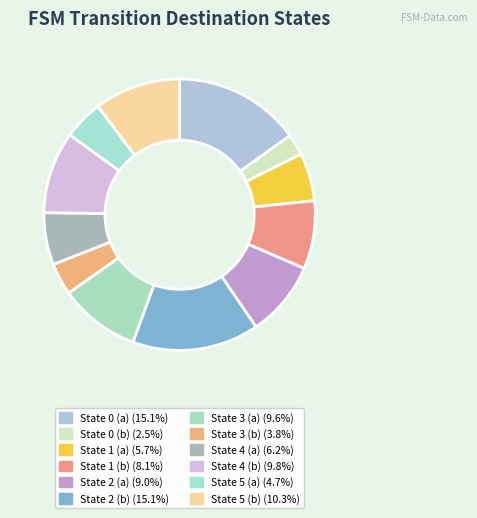

To the nearest percent, what is the difference between the largest and smallest slice percentages?

13%